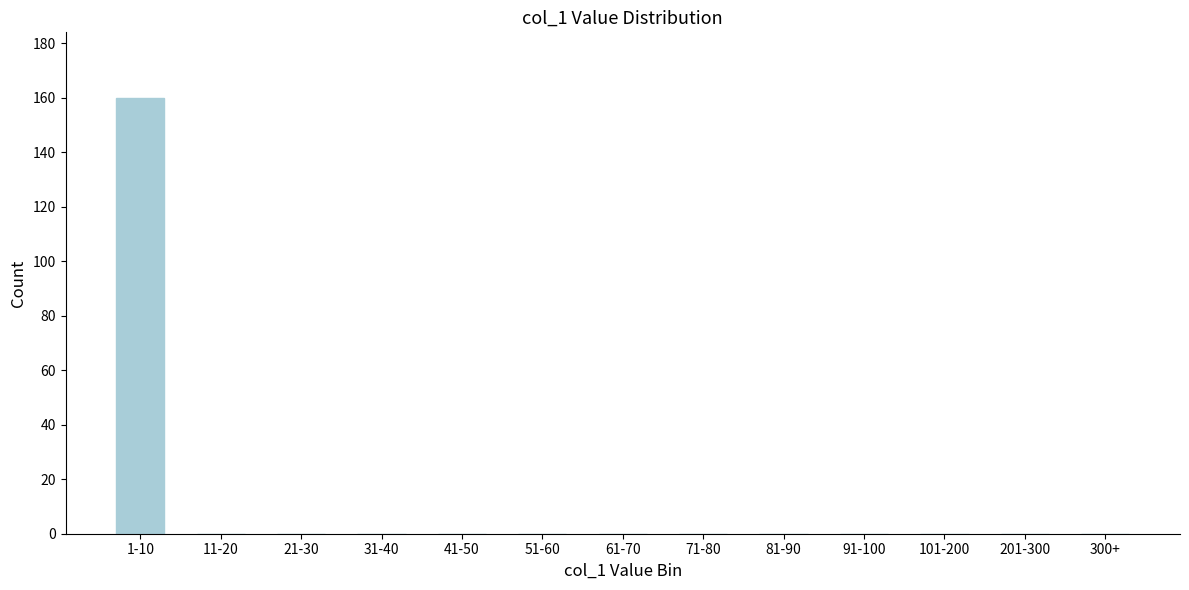

Reading right to left, what are all the values shown in this chart?

300+=0	201-300=0	101-200=0	91-100=0	81-90=0	71-80=0	61-70=0	51-60=0	41-50=0	31-40=0	21-30=0	11-20=0	1-10=160